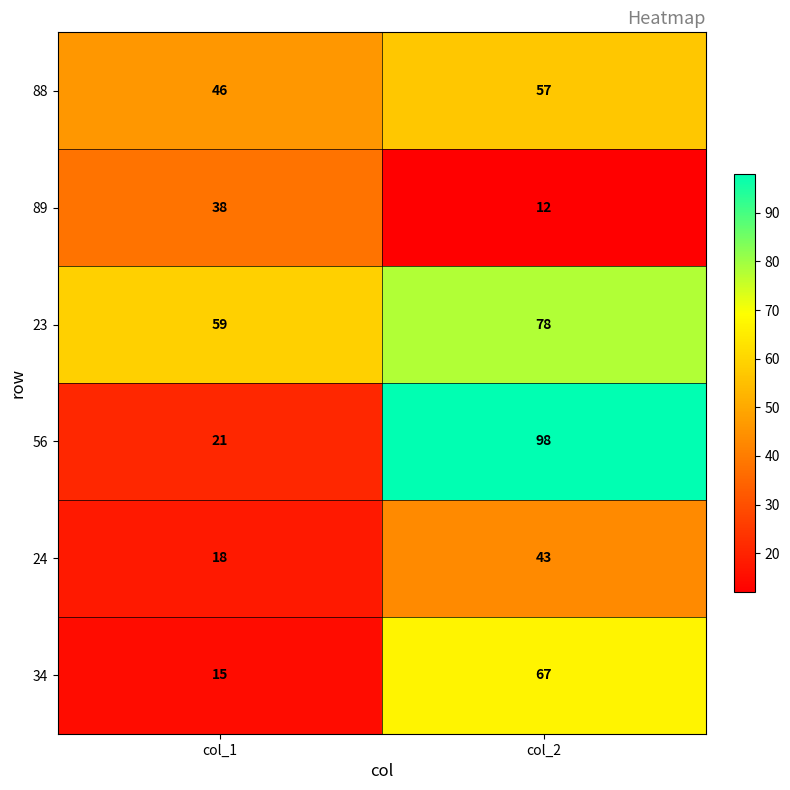

At which label is 56 closest to 59?

col_1